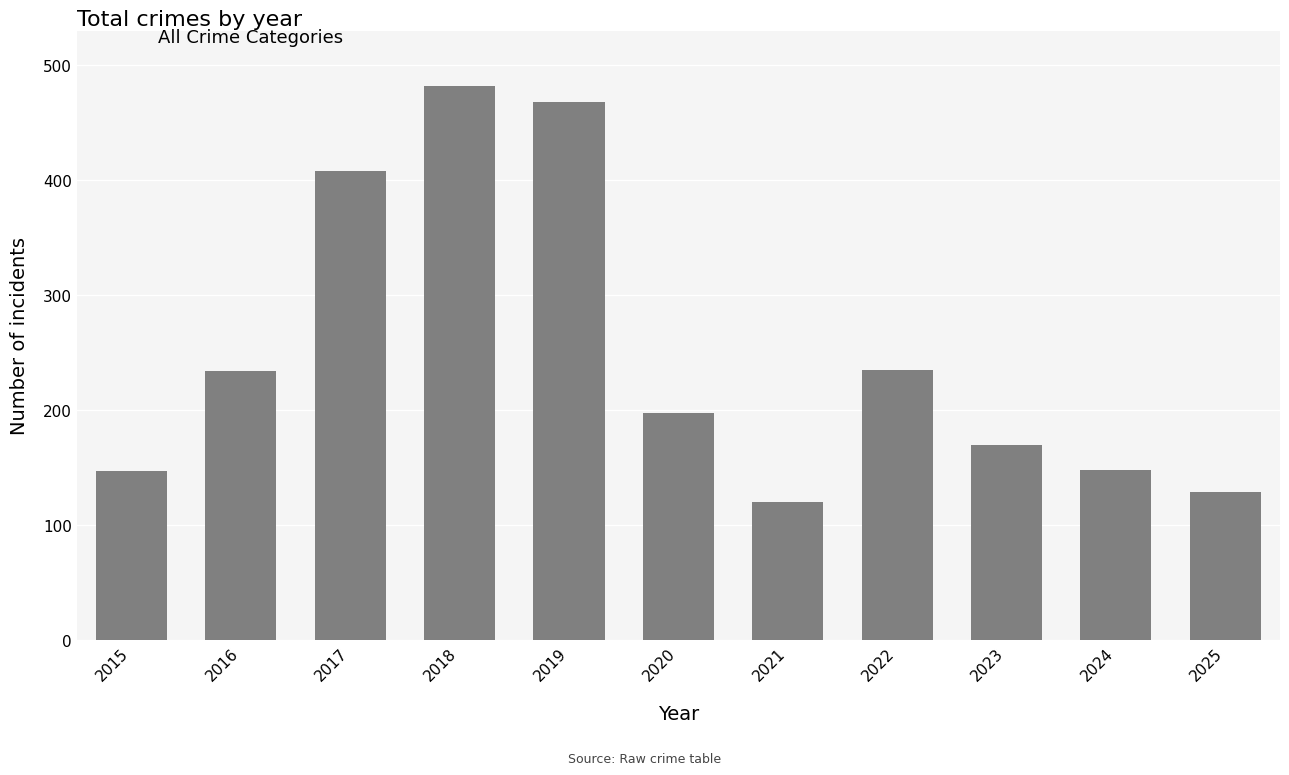

Between 2020 and 2022, which is larger?

2022